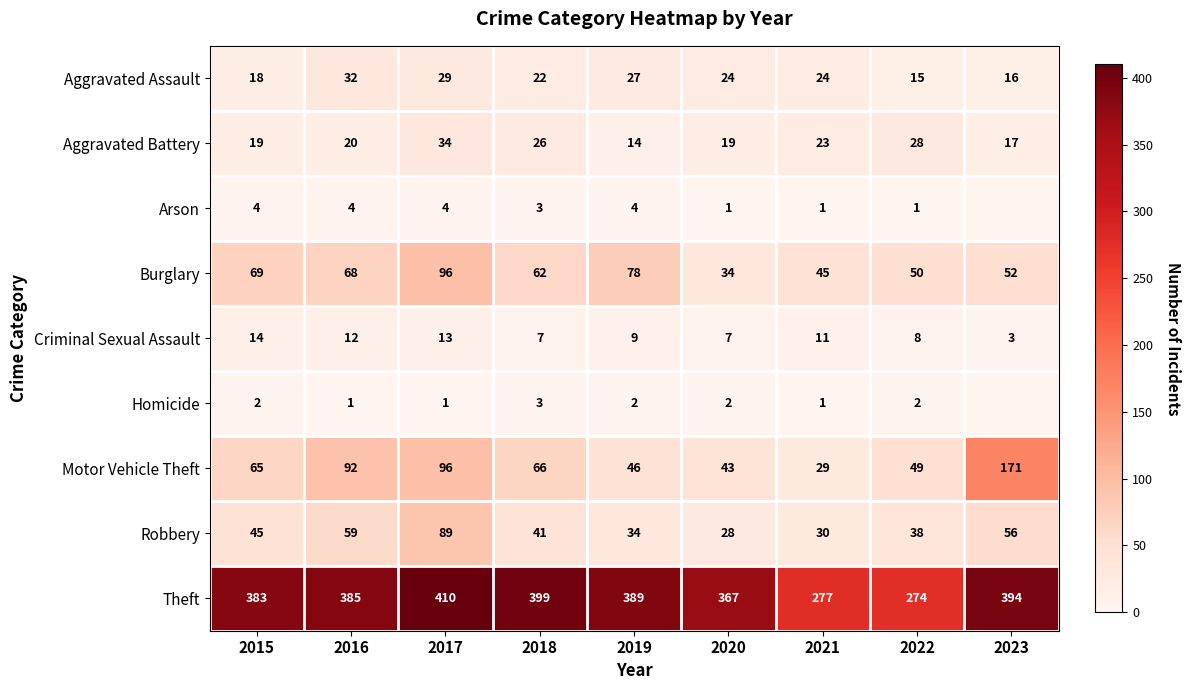

At how many categories does at least one series exceed 9?

9